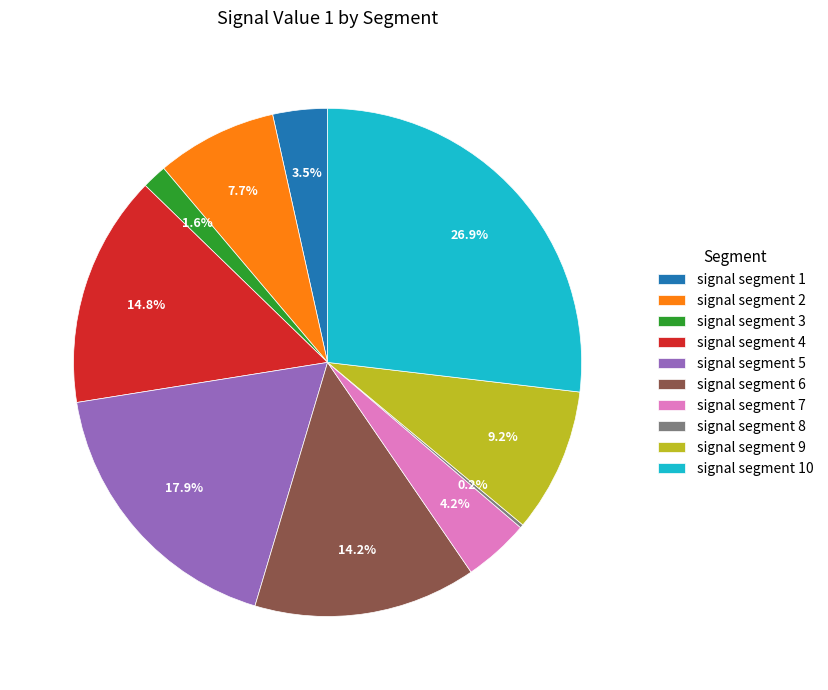

Is signal segment 10 the majority of the pie?

No